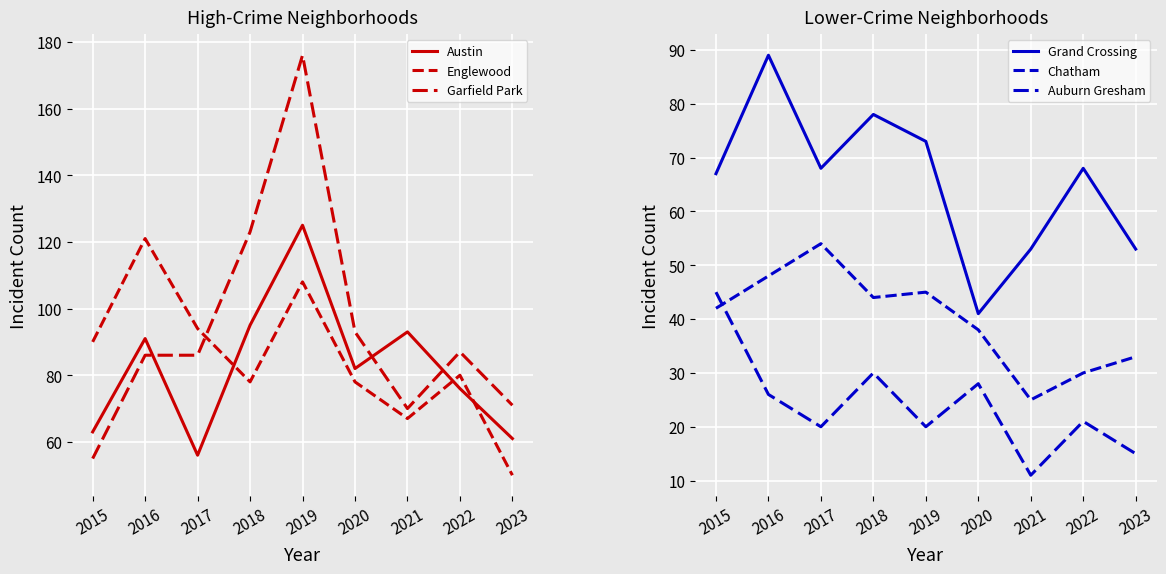

How many interior local valleys does the Grand Crossing series have?

2